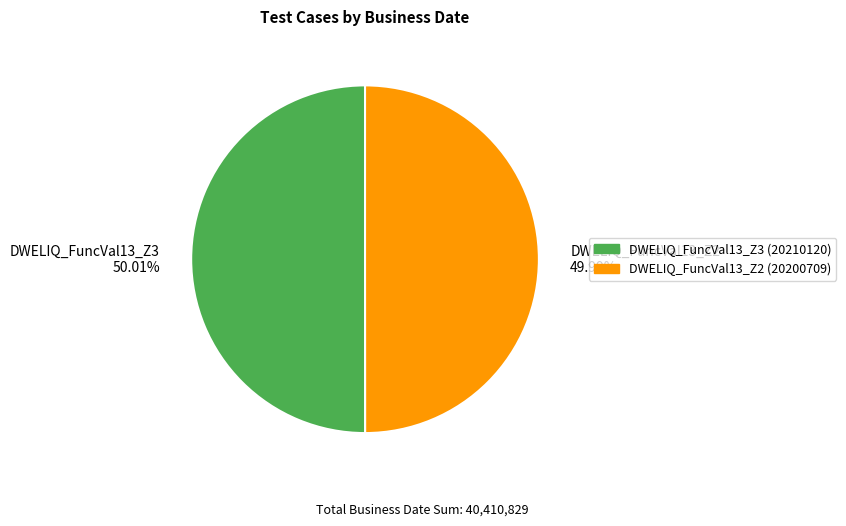

Approximately how many times larger is the value at DWELIQ_FuncVal13_Z3 compared to DWELIQ_FuncVal13_Z2?

1.0